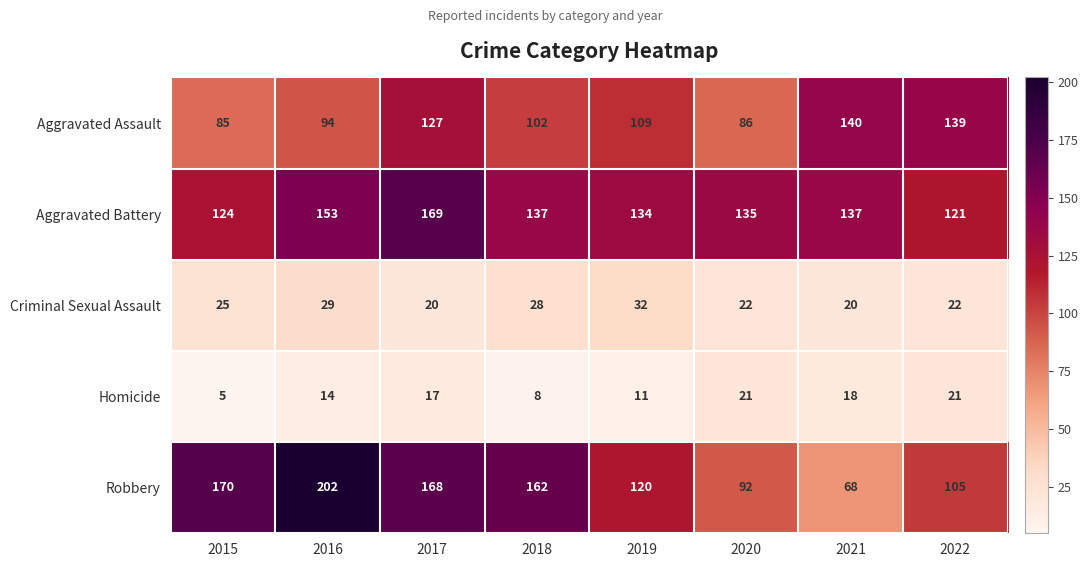

Which label corresponds to the smallest value in the chart?

2015